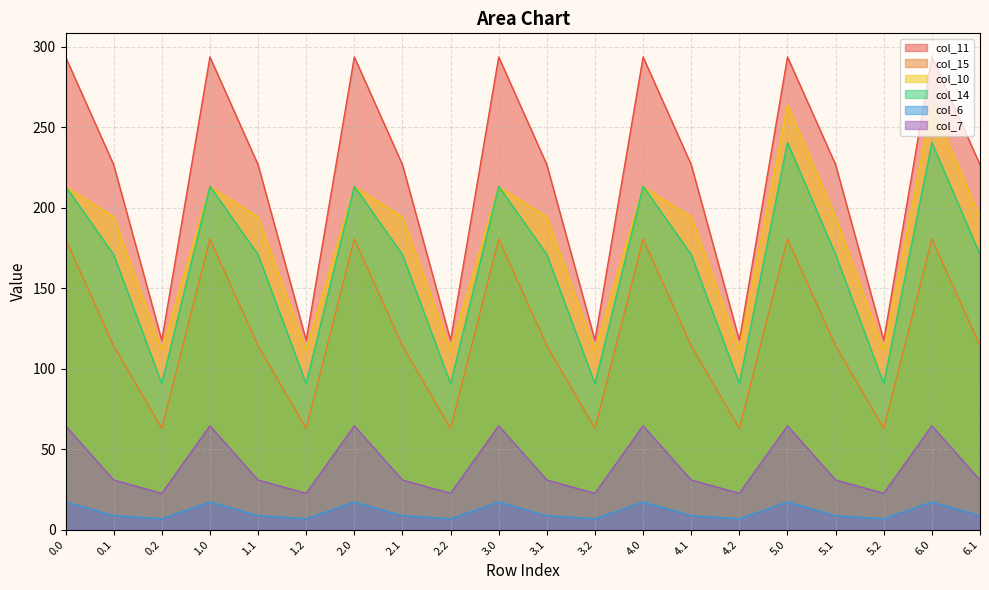

At which category does col_10 reach its first local valley?

0.2